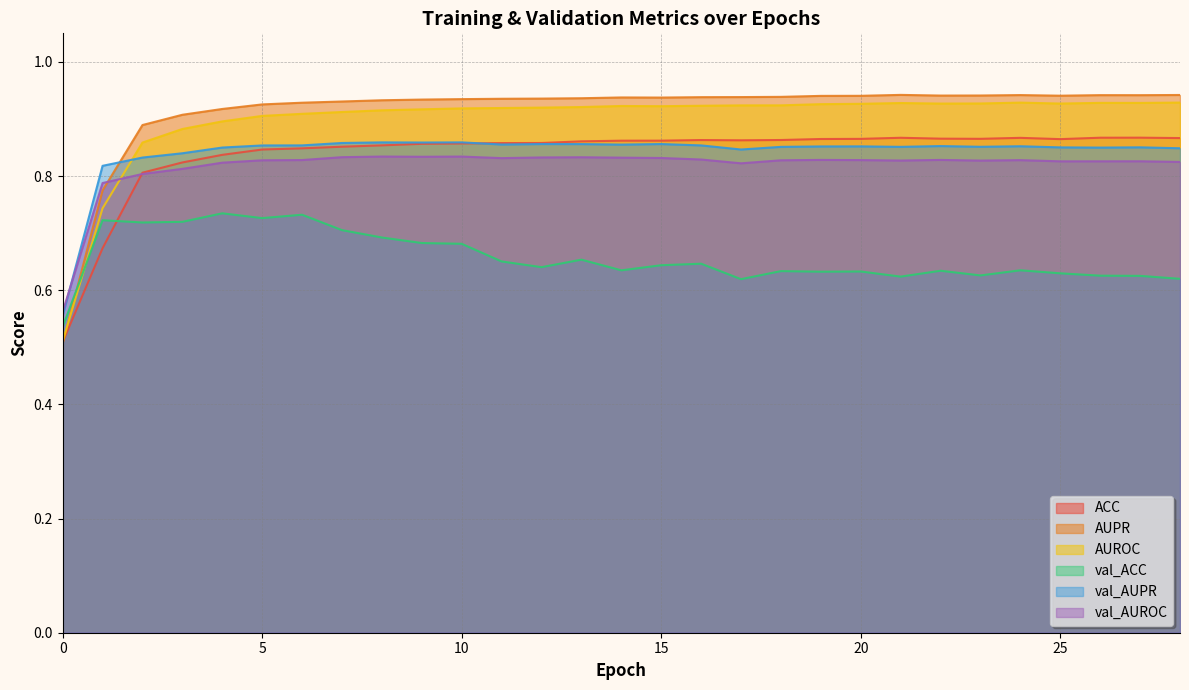

True or false: val_AUROC has more than 2 points higher than both neighbors.

True